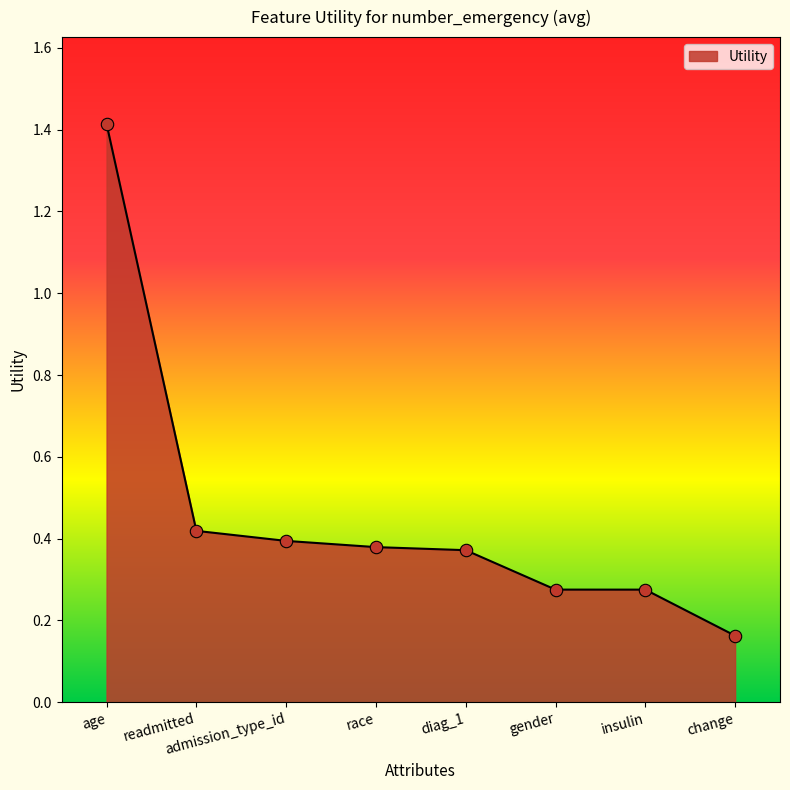

What is the change in value from age to gender?

-1.1